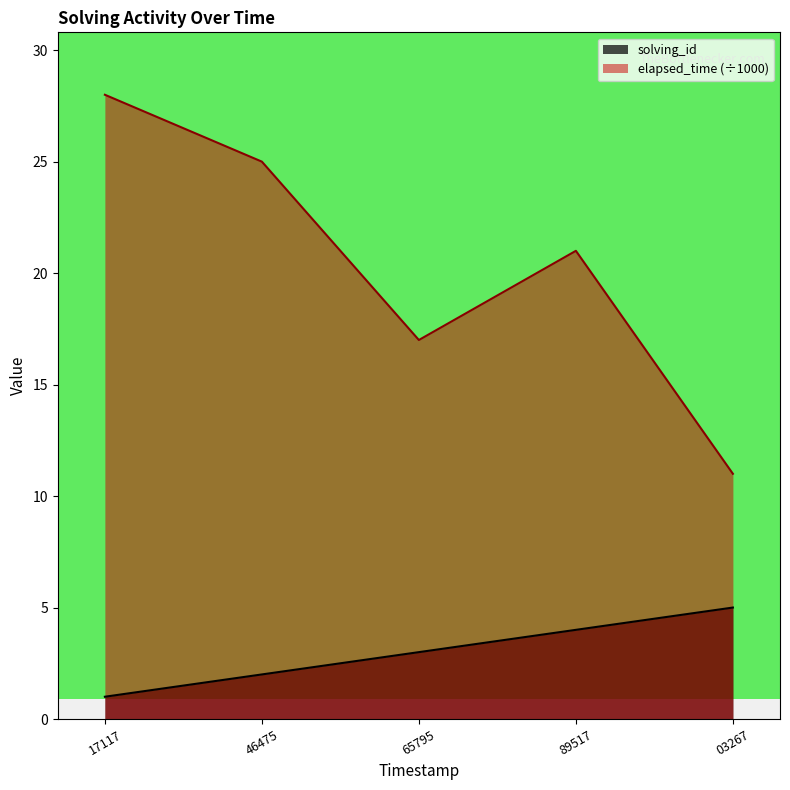

Which series has the largest range (max minus min)?

elapsed_time (÷1000)